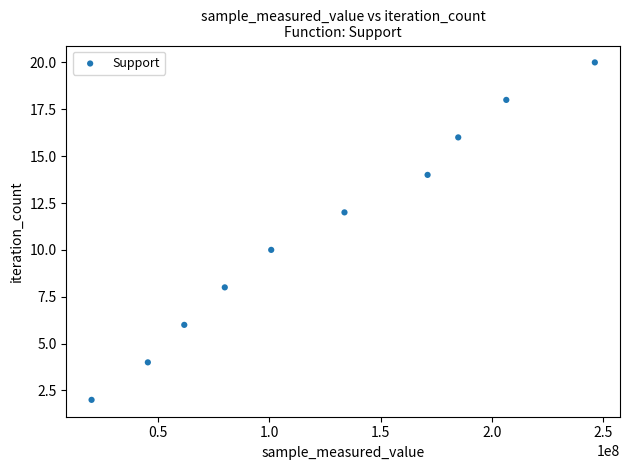

What is the average Y value?

11